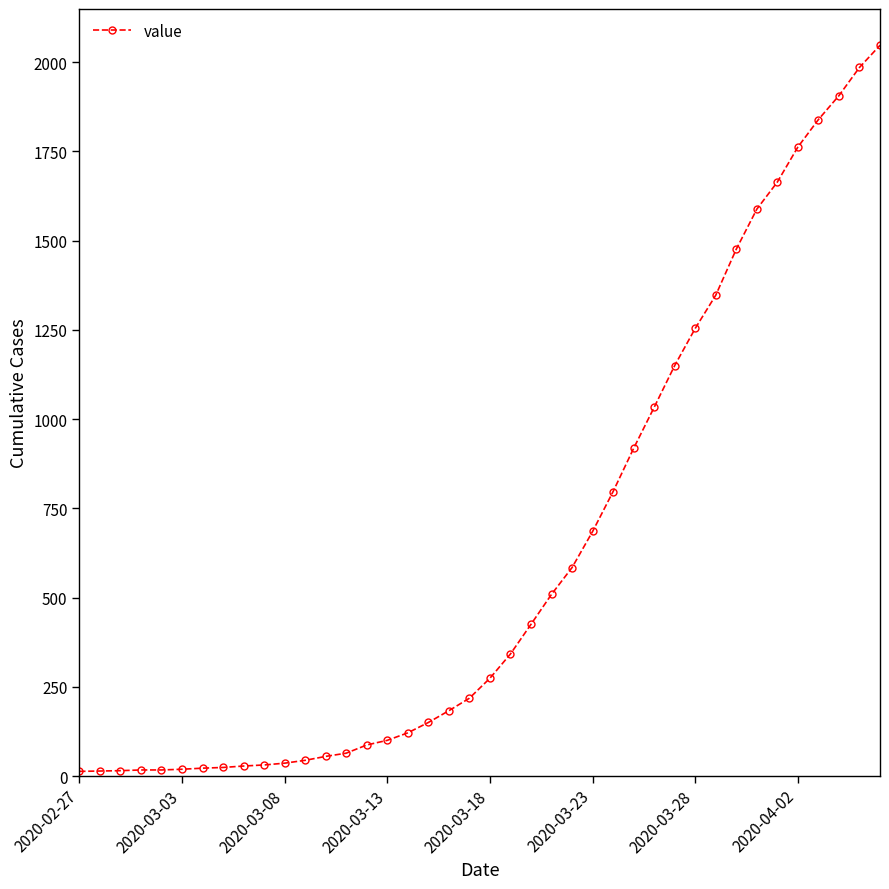

What is the difference between the maximum and minimum values?

2034